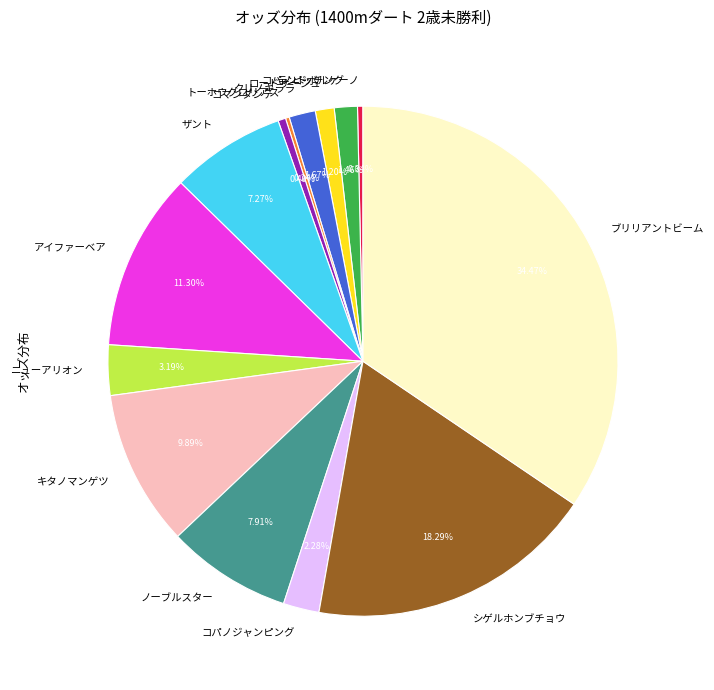

Is コパノジャンピング the majority of the pie?

No